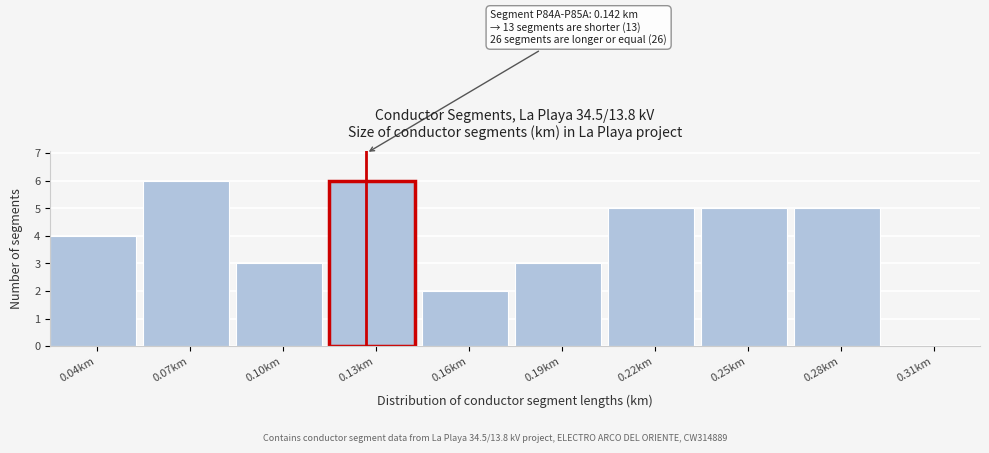

Reading left to right, list all the values displayed in this chart.

0.04km=4	0.07km=6	0.10km=3	0.13km=6	0.16km=2	0.19km=3	0.22km=5	0.25km=5	0.28km=5	0.31km=0